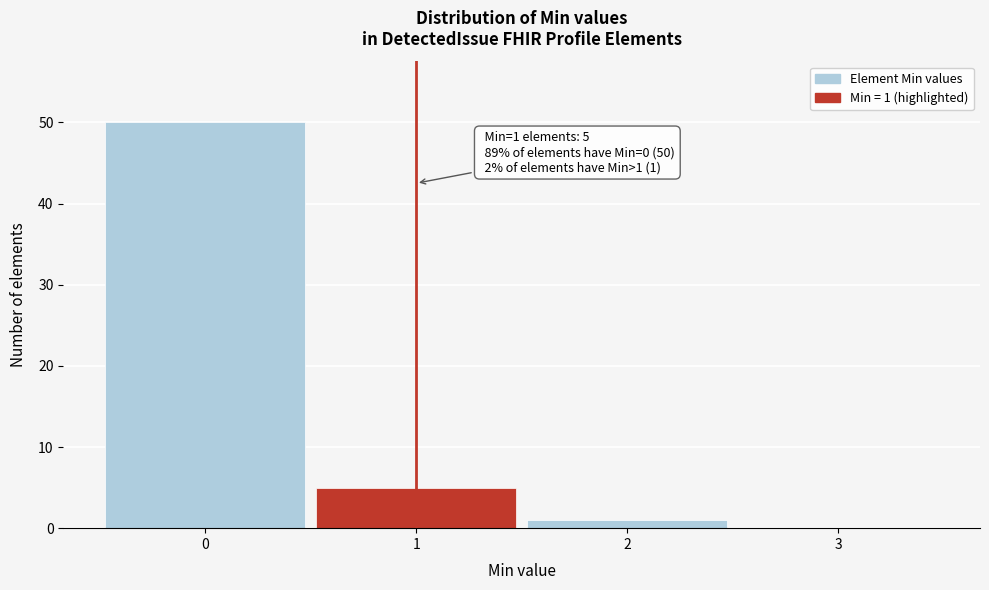

Which range on the x-axis has the tallest bar?

-0.5 to 0.5